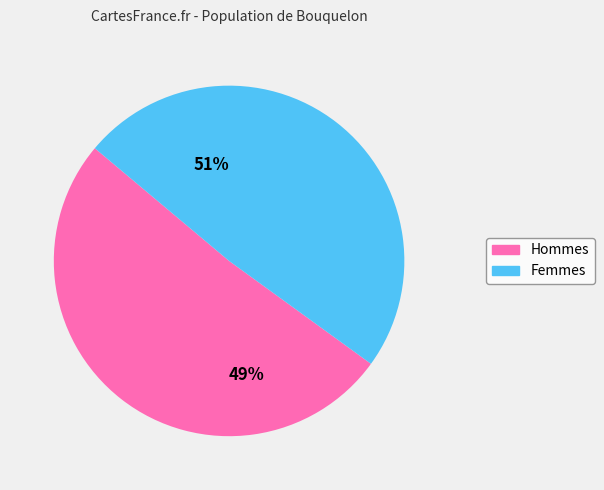

Is there a majority slice in this chart?

Yes